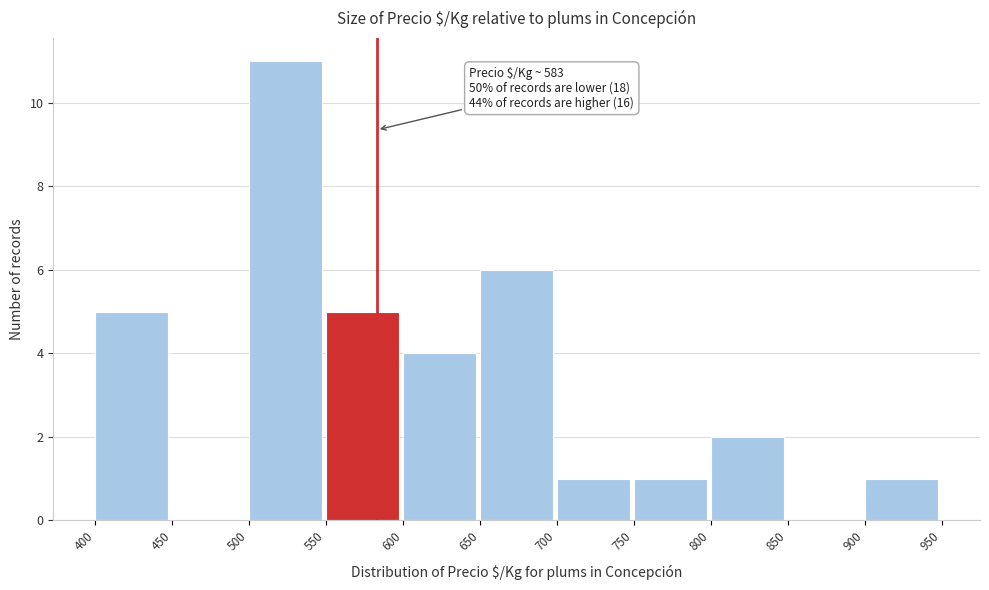

Which range on the x-axis has the tallest bar?

500 to 550